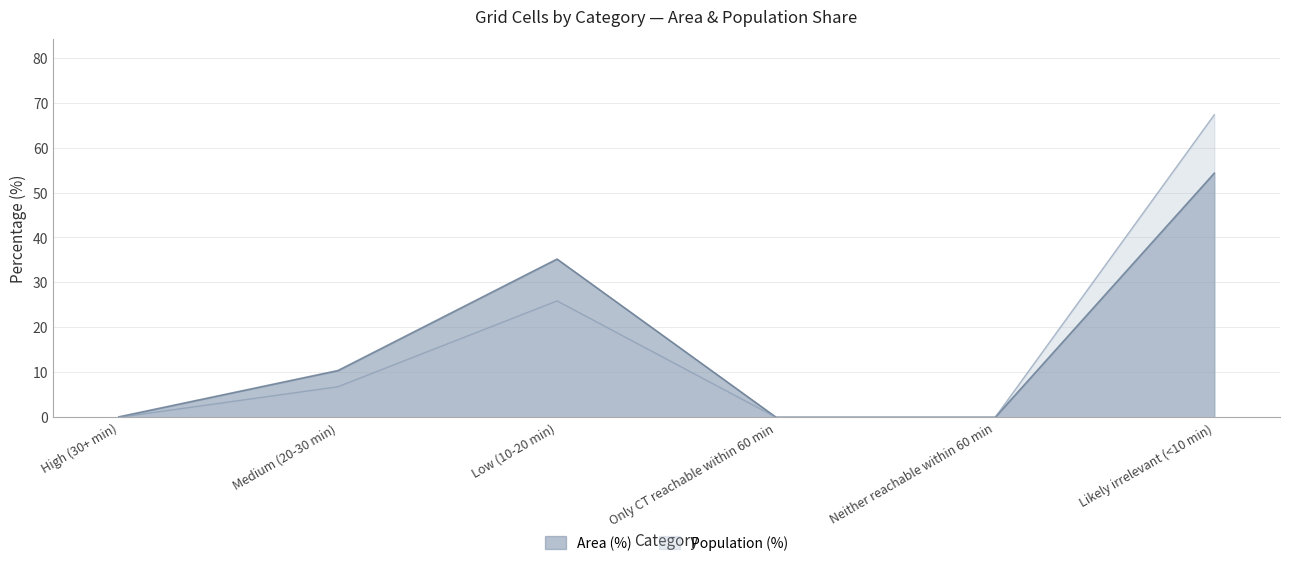

True or false: Population (%) has a value of -35.7 at Neither reachable within 60 min.

False